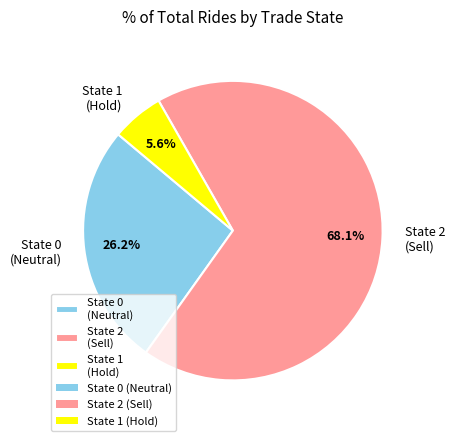

Does State 2 (Sell) account for over 50% of the chart?

Yes